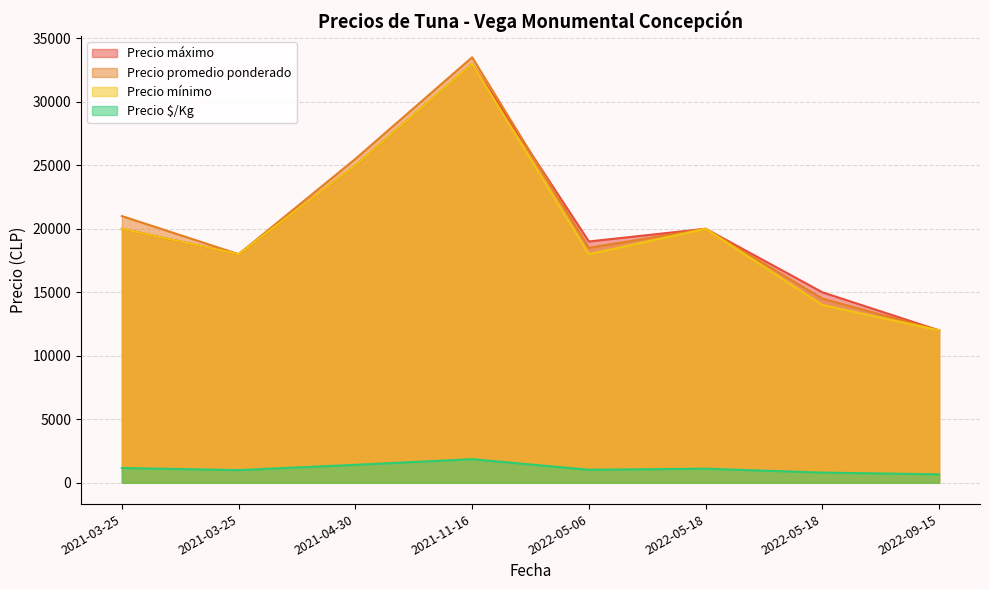

Count the number of data series in this chart.

4